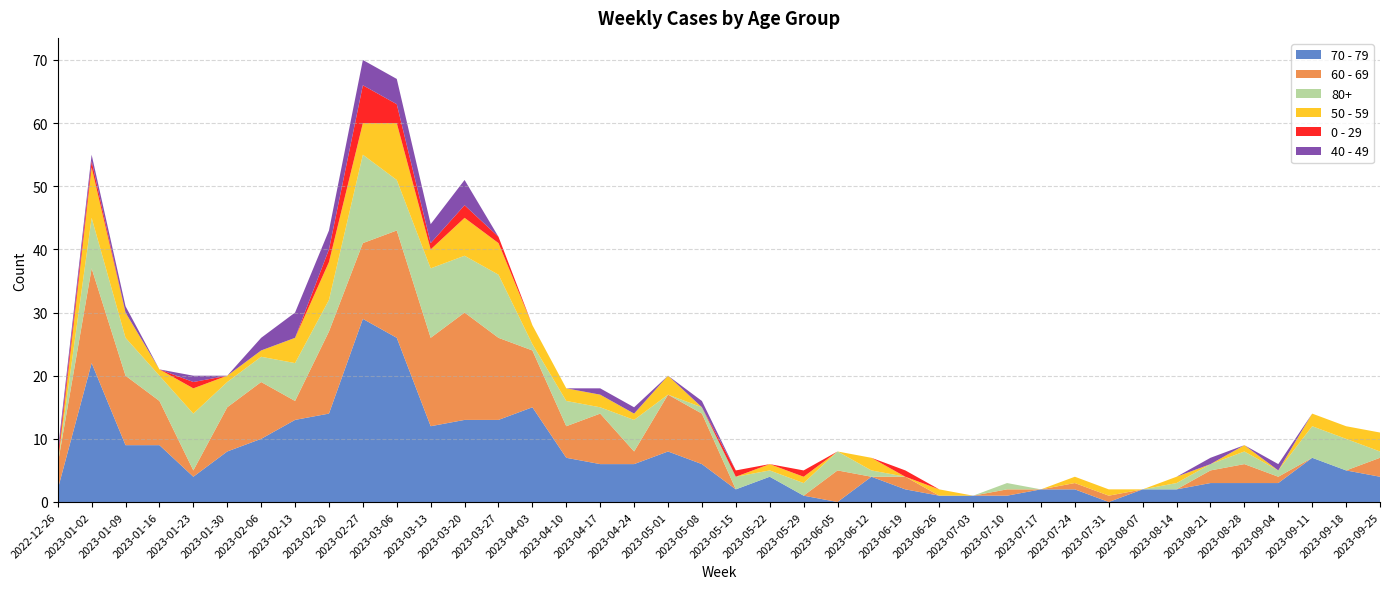

Reading left to right, transcribe all the data shown in this chart.

70 - 79: 2	22	9	9	4	8	10	13	14	29	26	12	13	13	15	7	6	6	8	6	2	4	1	0	4	2	1	1	1	2	2	0	2	2	3	3	3	7	5	4
60 - 69: 4	15	11	7	1	7	9	3	13	12	17	14	17	13	9	5	8	2	9	8	0	0	0	5	0	2	0	0	1	0	1	1	0	0	2	3	1	0	0	3
80+: 0	8	6	4	9	4	4	6	5	14	8	11	9	10	1	4	1	5	0	1	2	1	2	3	1	0	0	0	1	0	0	0	0	1	1	2	1	5	5	1
50 - 59: 0	8	4	1	4	1	1	4	6	5	9	3	6	5	3	2	2	1	3	0	0	1	1	0	2	0	1	0	0	0	1	1	0	1	0	1	0	2	2	3
0 - 29: 1	1	0	0	1	0	0	0	2	6	3	1	2	1	0	0	0	0	0	0	1	0	1	0	0	1	0	0	0	0	0	0	0	0	0	0	0	0	0	0
40 - 49: 1	1	1	0	1	0	2	4	3	4	4	3	4	0	0	0	1	1	0	1	0	0	0	0	0	0	0	0	0	0	0	0	0	0	1	0	1	0	0	0